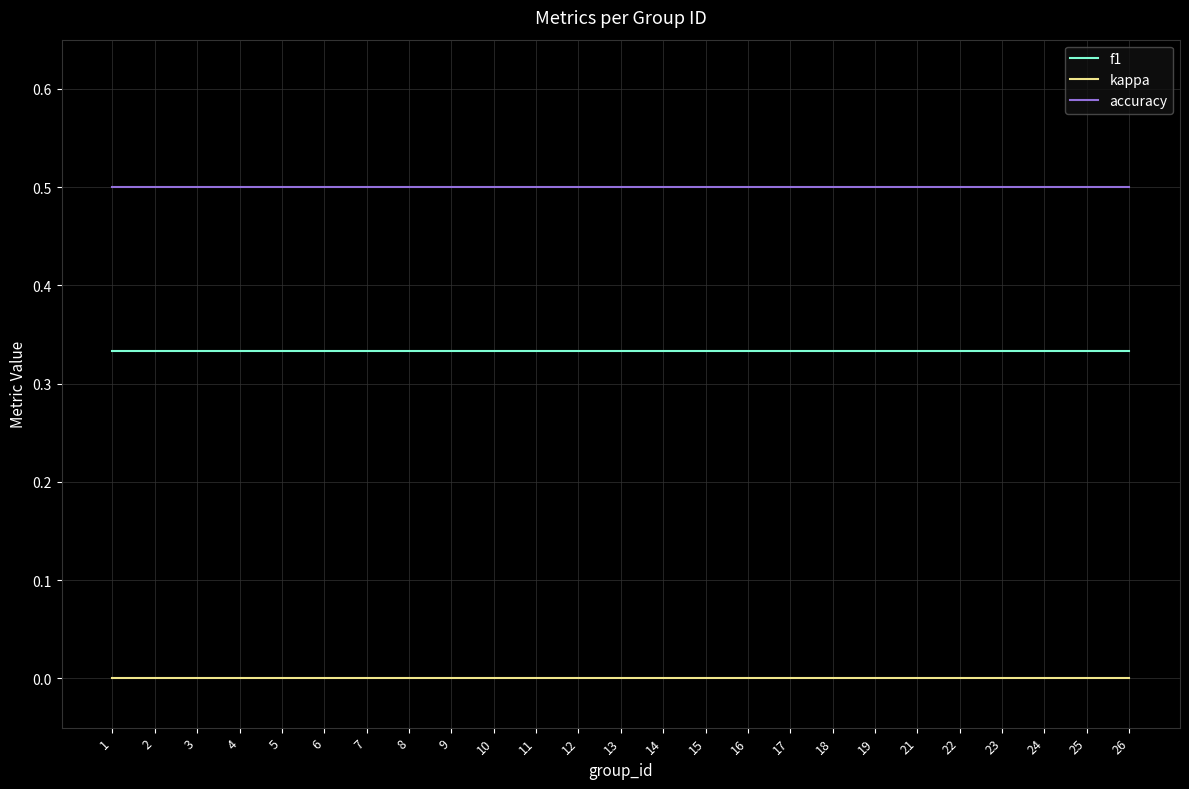

The accuracy series shows 0.3 at 1. True or false?

False